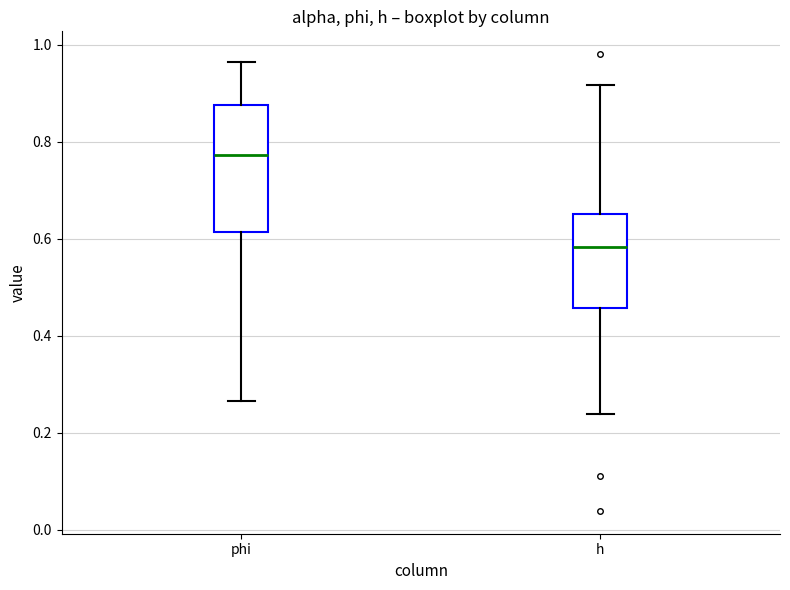

Which box's median line is the highest?

phi